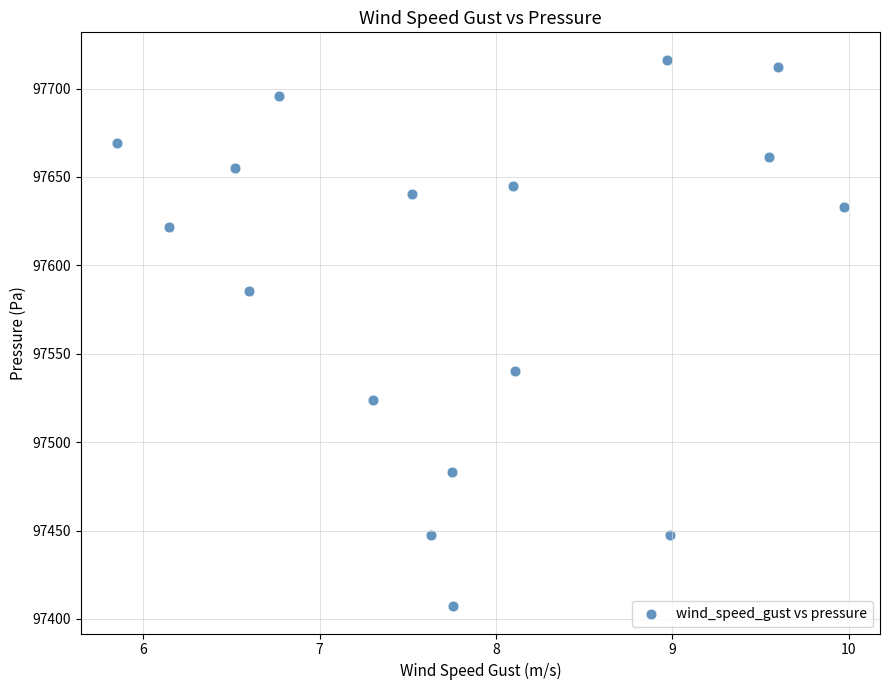

What is the range of X values (max minus min)?

4.1